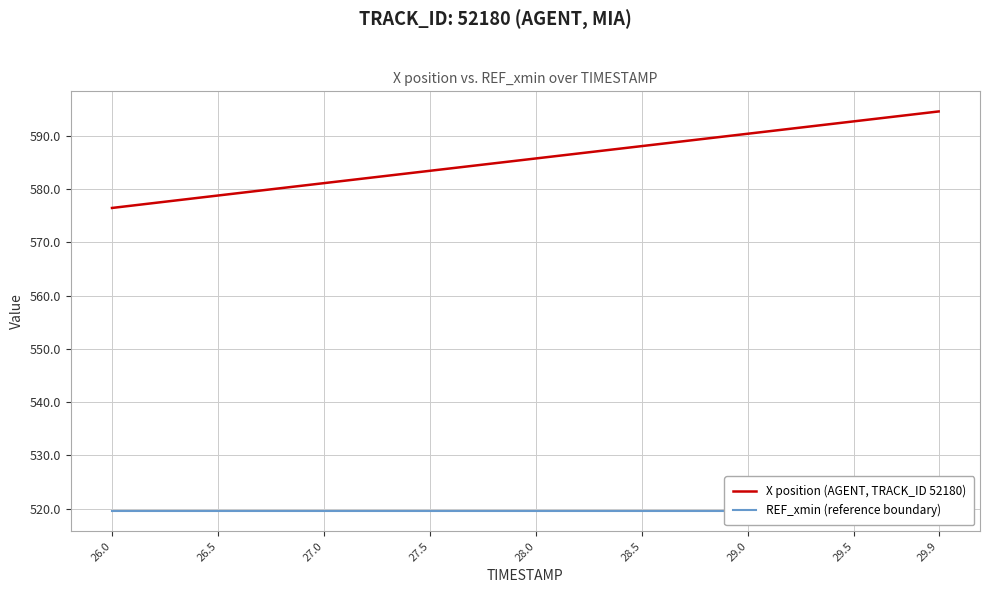

Which series has the widest spread of values?

X position (AGENT, TRACK_ID 52180)